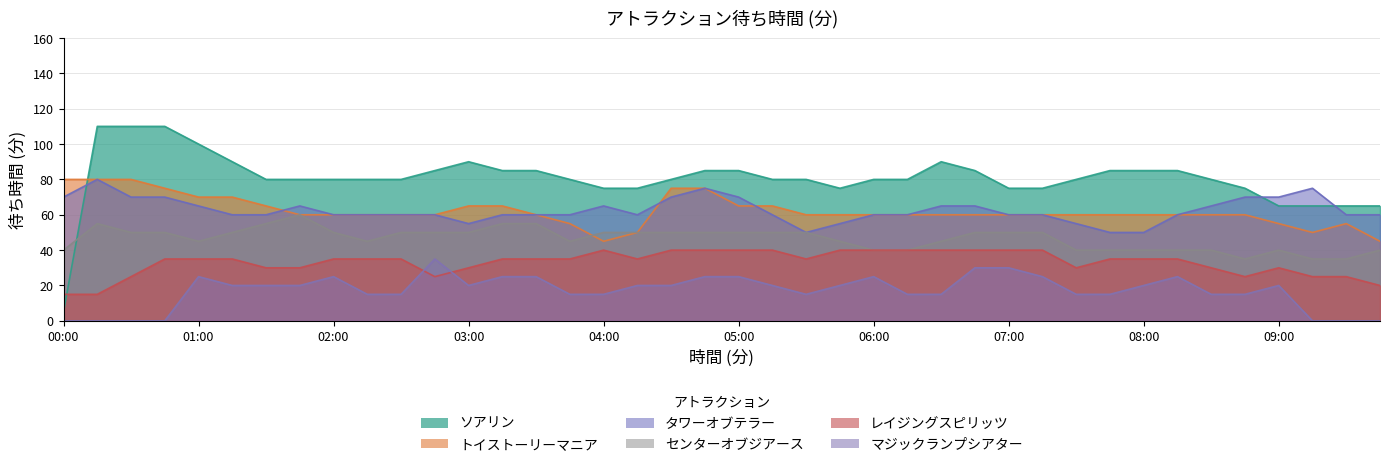

What is the lowest value of the センターオブジアース series?

35